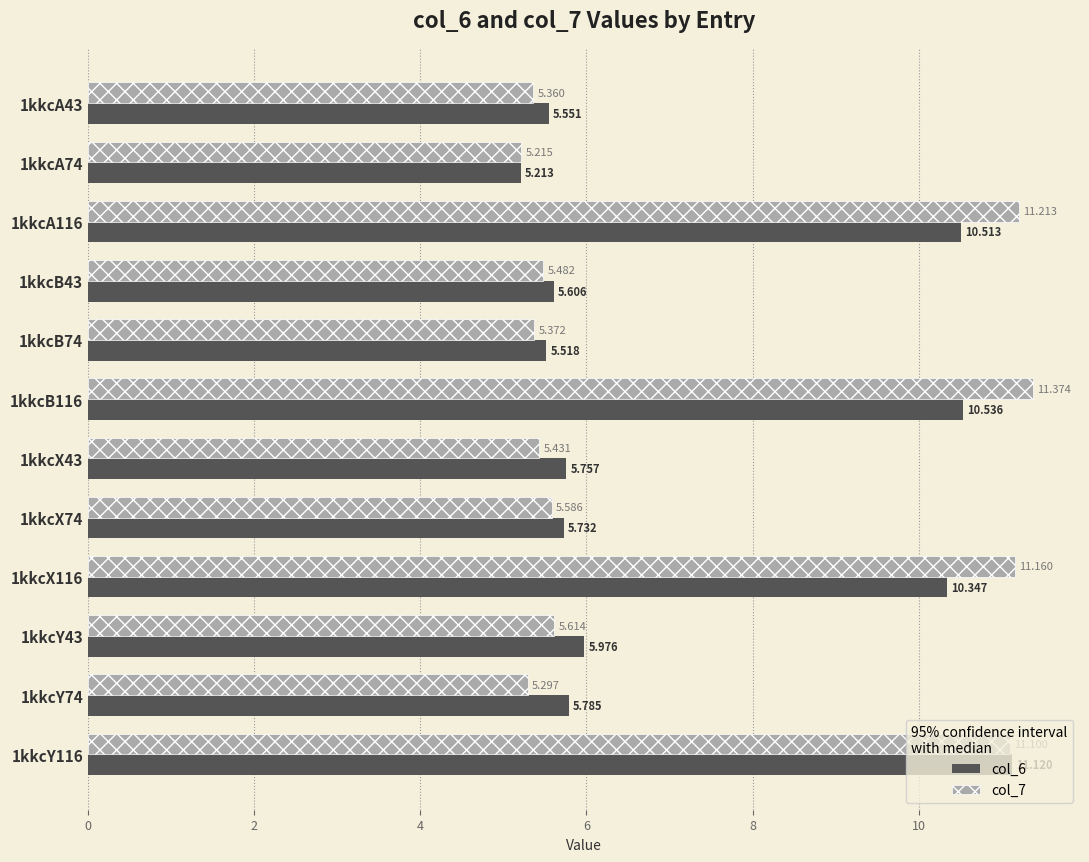

Is the value of col_6 at 1kkcA74 greater than the value of col_7 at 1kkcY74?

No